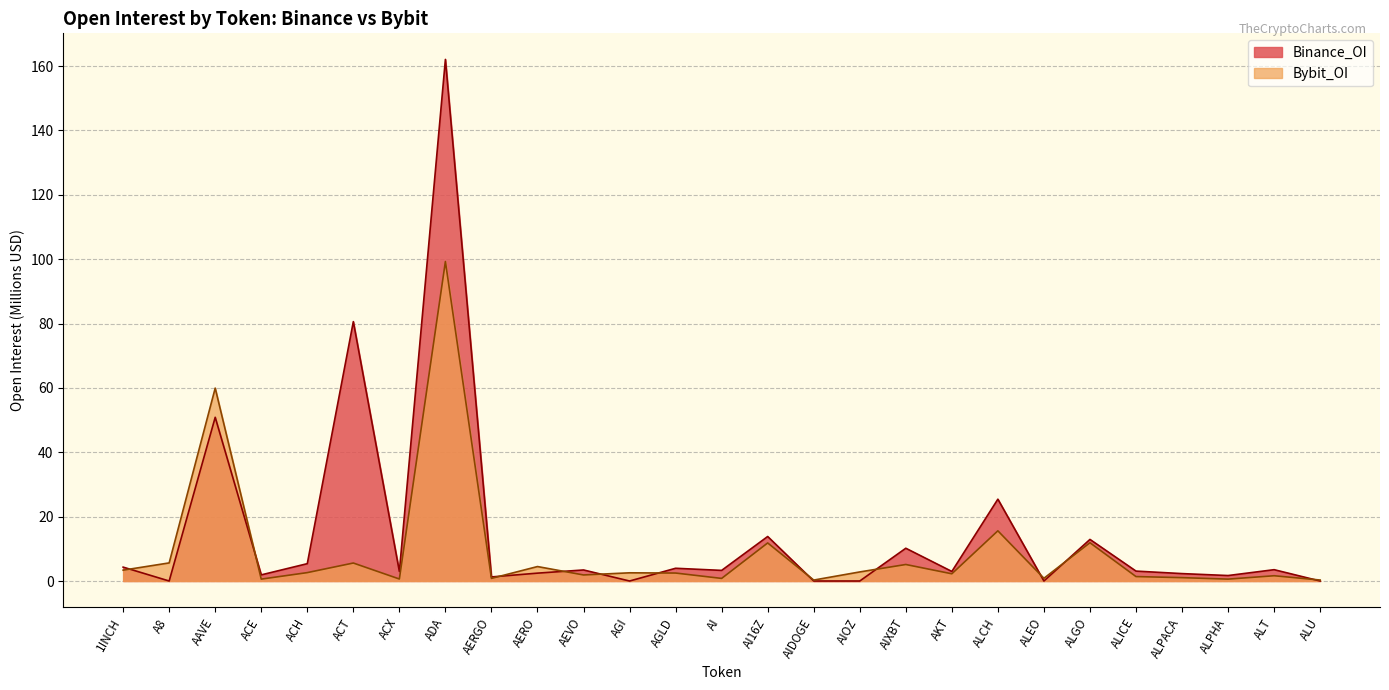

Rank the categories by Bybit_OI value from lowest to highest.

AIDOGE, ALU, ACE, ALPHA, ACX, AI, AERGO, ALEO, ALPACA, ALICE, ALT, AEVO, AKT, AGLD, AGI, ACH, AIOZ, 1INCH, AERO, AIXBT, ACT, A8, AI16Z, ALGO, ALCH, AAVE, ADA